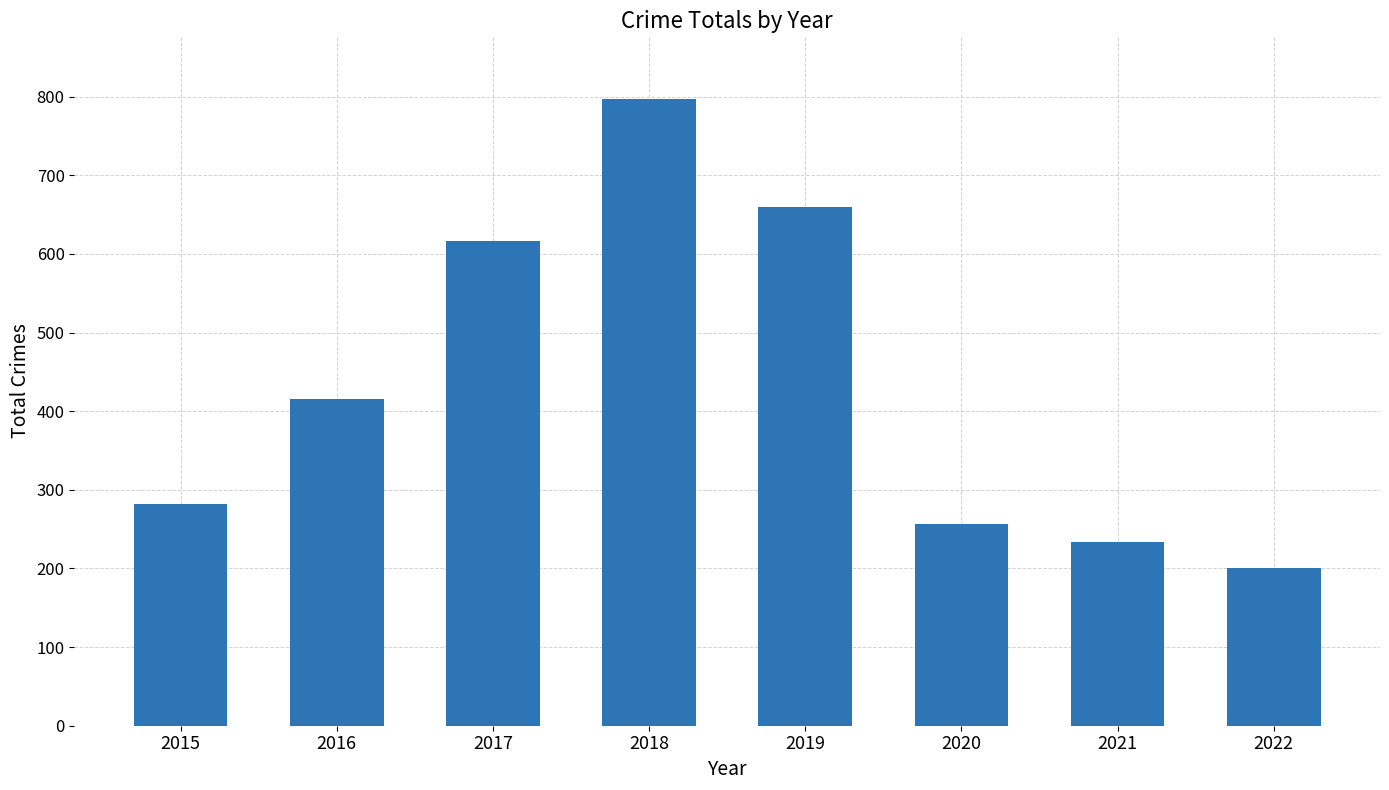

What is the difference between the maximum and minimum values?

596